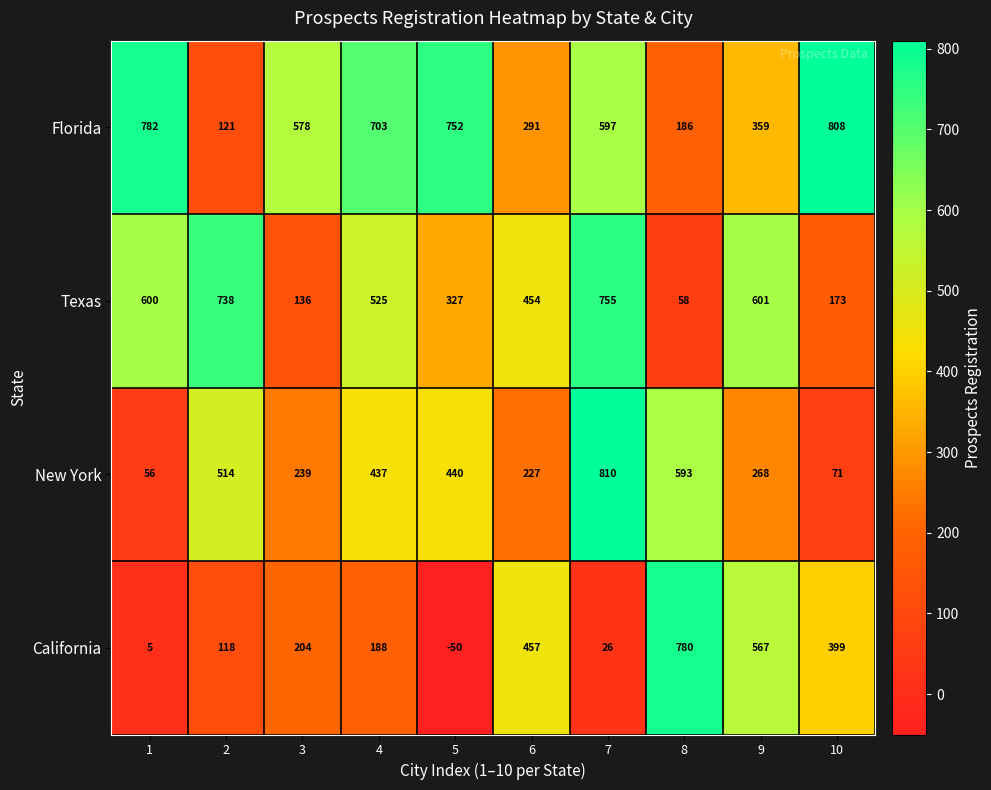

What is the sum of the New York values at 10 and 3?

310